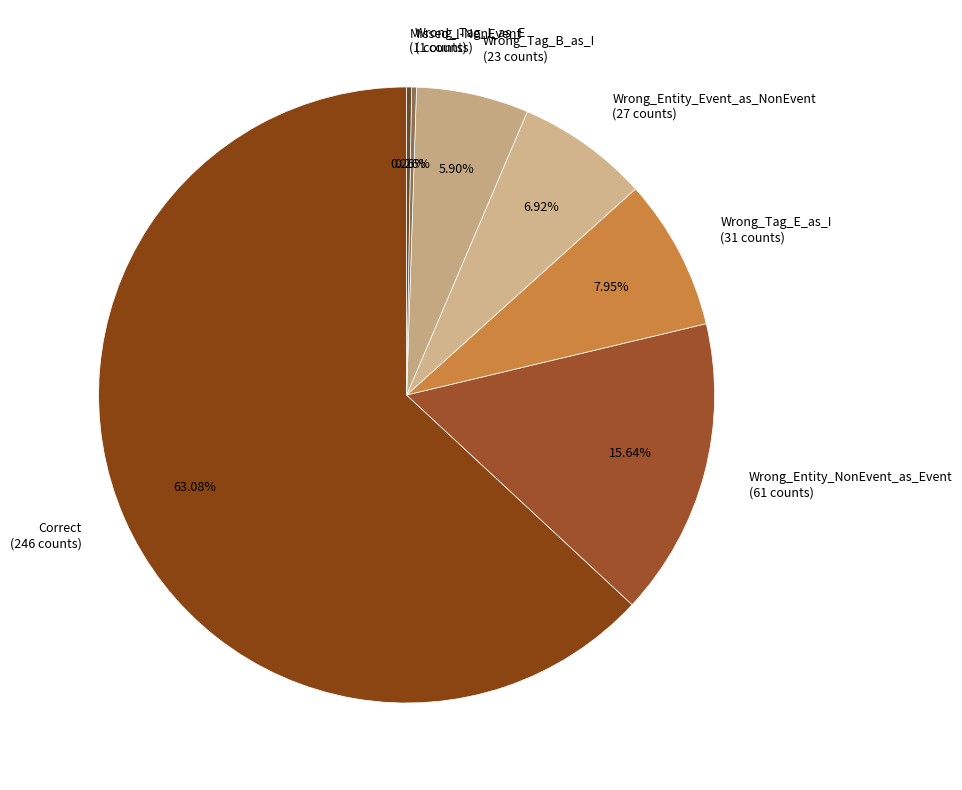

Between Wrong_Entity_Event_as_NonEvent and Wrong_Entity_NonEvent_as_Event, which is larger?

Wrong_Entity_NonEvent_as_Event